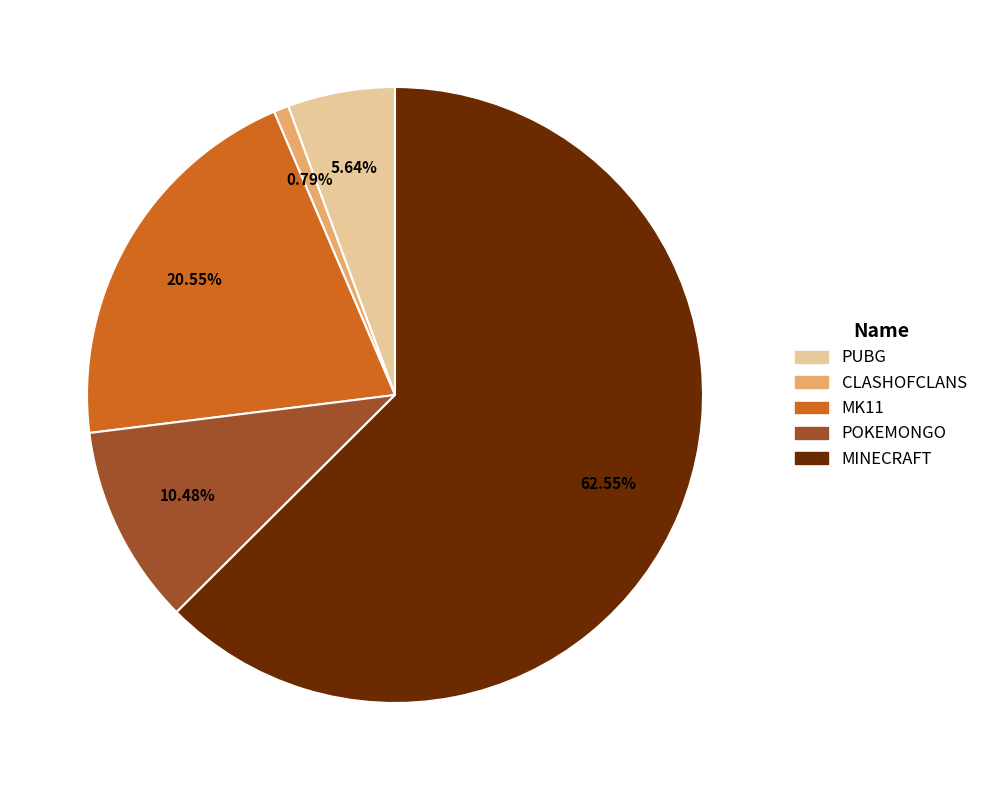

Does MINECRAFT account for over 50% of the chart?

Yes